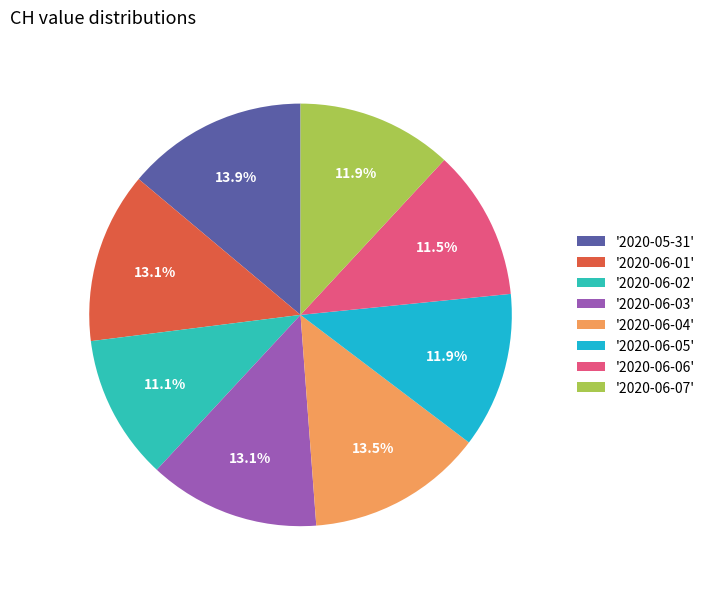

How many slices are in this pie chart?

8